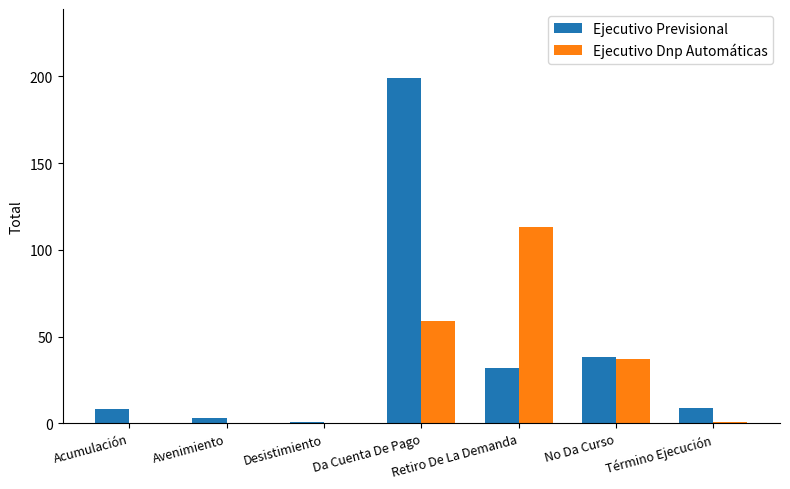

What is the sum of all Ejecutivo Dnp Automáticas values?

210